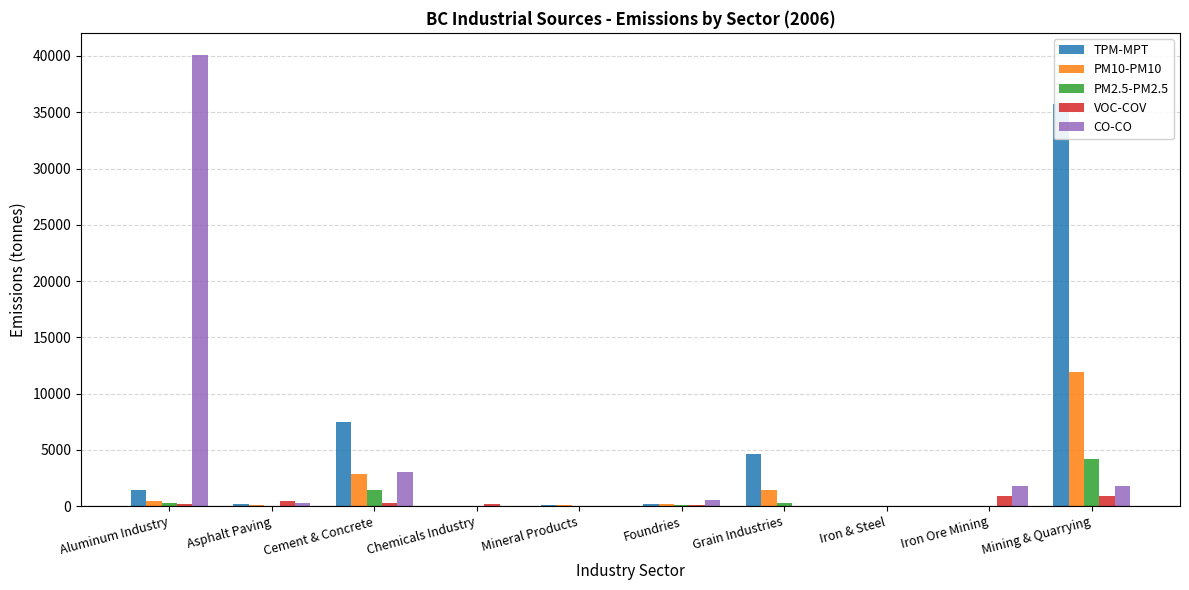

At how many categories does at least one series exceed 11165?

2